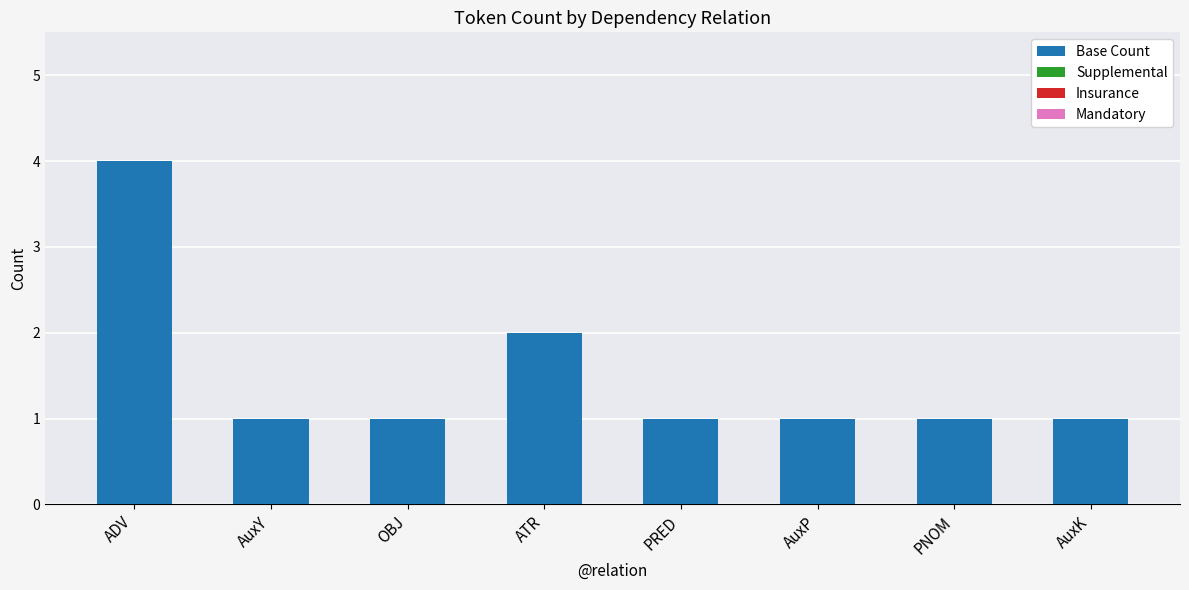

How many bars are there in total?

8